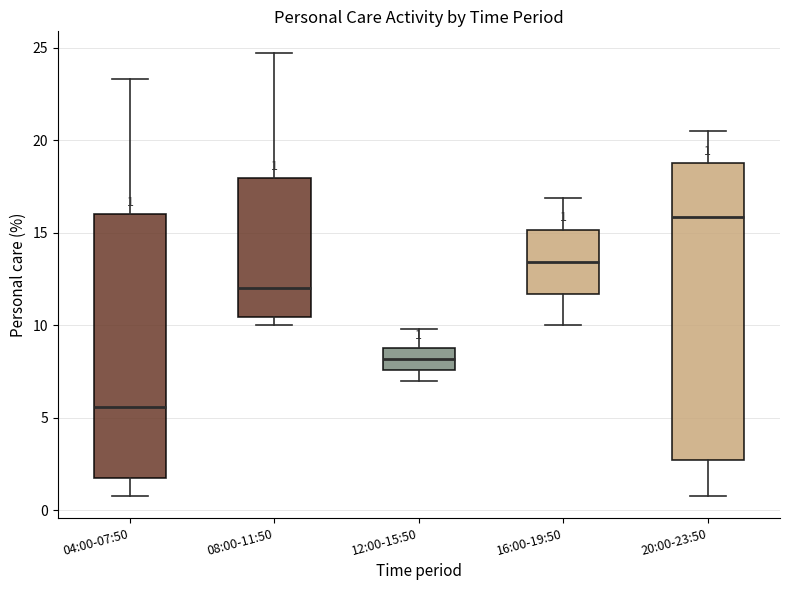

Which box is the tallest, from its lower edge to its upper edge?

20:00-23:50